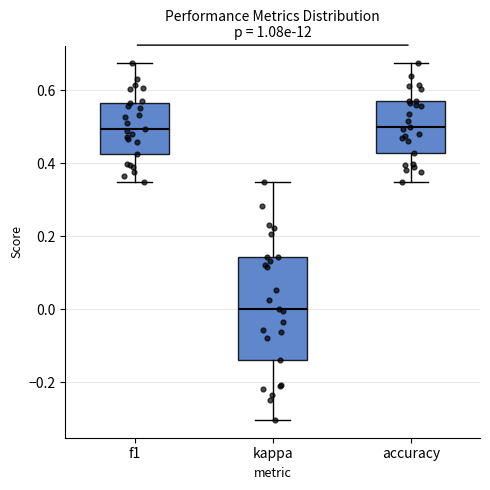

Reading left to right, read every box against the y-axis: the position of its median line, the range the box covers, and the ends of its whiskers. The values are not printed on the chart, so give them approximately, as read against the axis.

f1: median 0.50, box 0.42 to 0.56, whiskers 0.36 to 0.68
kappa: median 0.00, box -0.14 to 0.14, whiskers -0.30 to 0.34
accuracy: median 0.50, box 0.42 to 0.58, whiskers 0.36 to 0.68